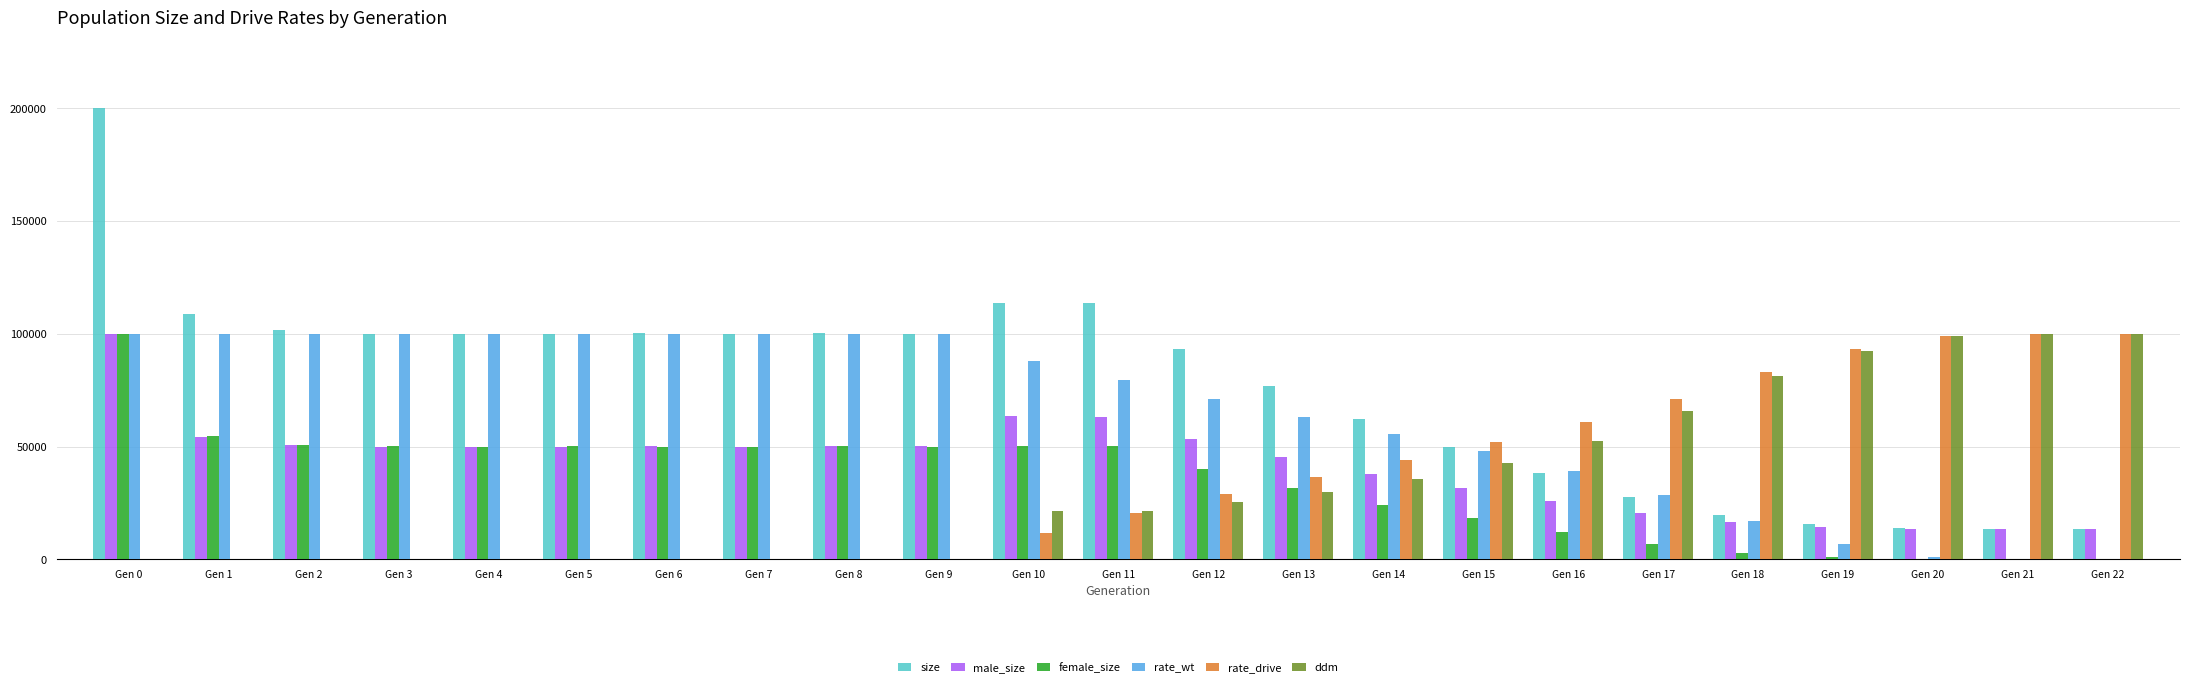

What is the highest value of the size series?

200097.0